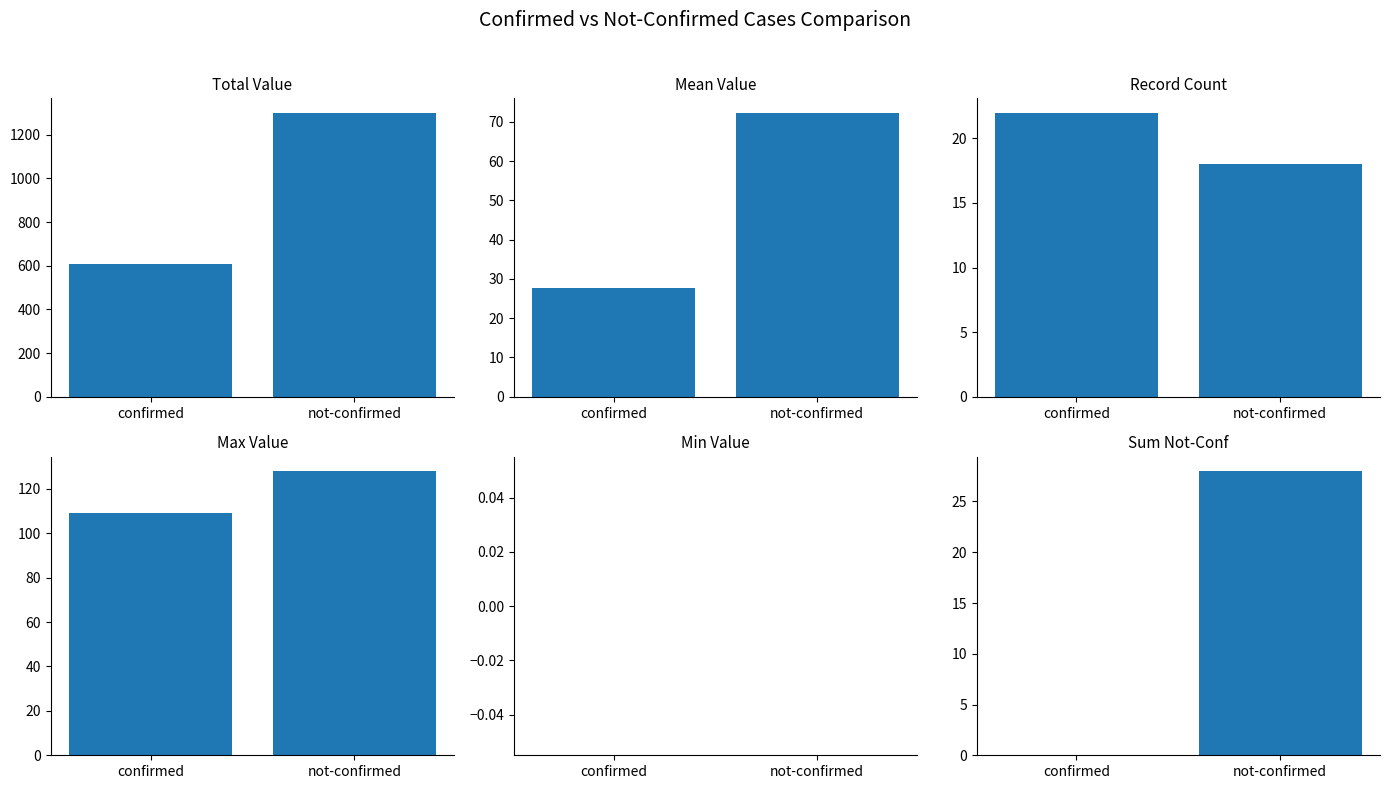

What is the minimum value for Mean Value?

27.6